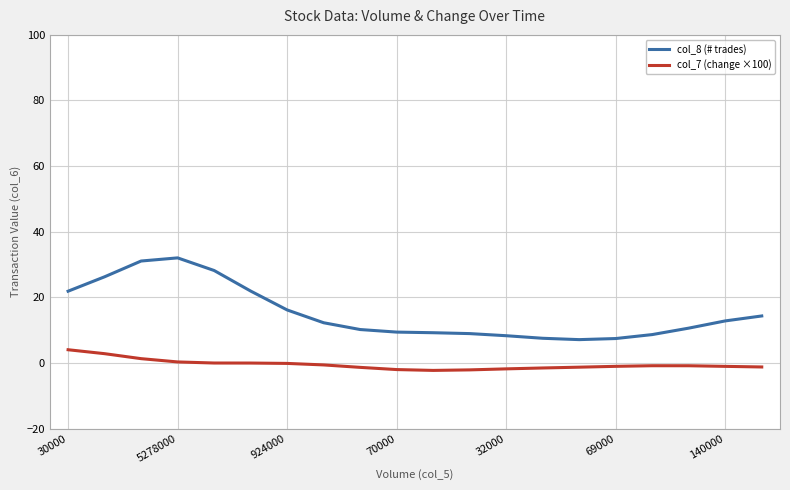

List the series in order of their peak value, highest first.

col_8 (# trades), col_7 (change ×100)